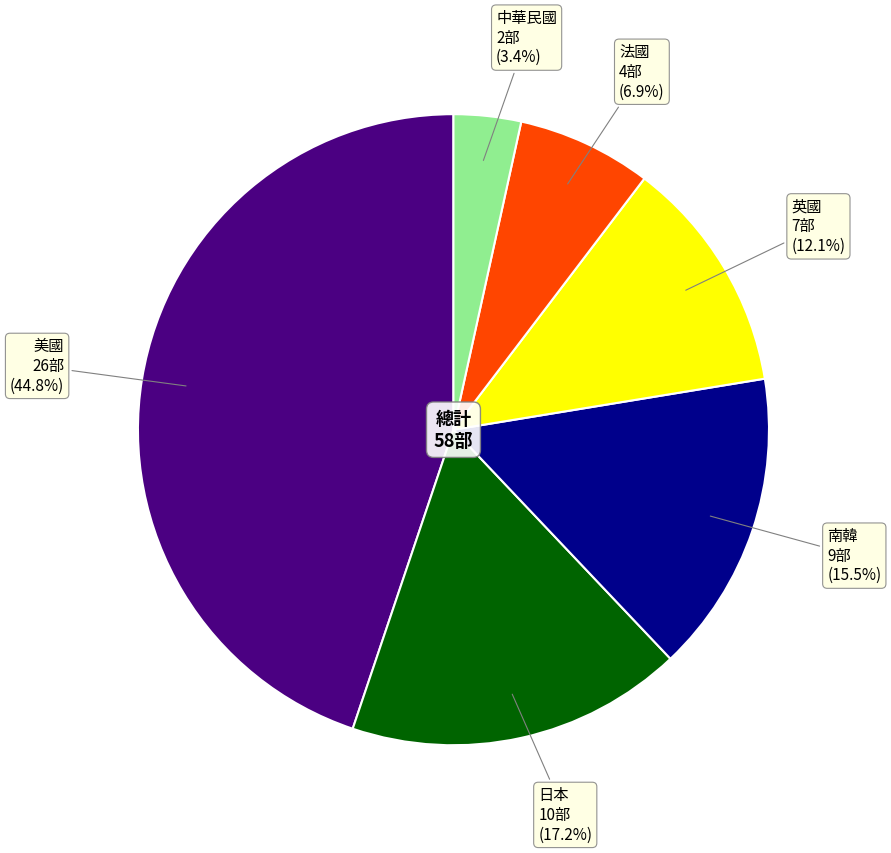

Is there a majority slice in this chart?

No